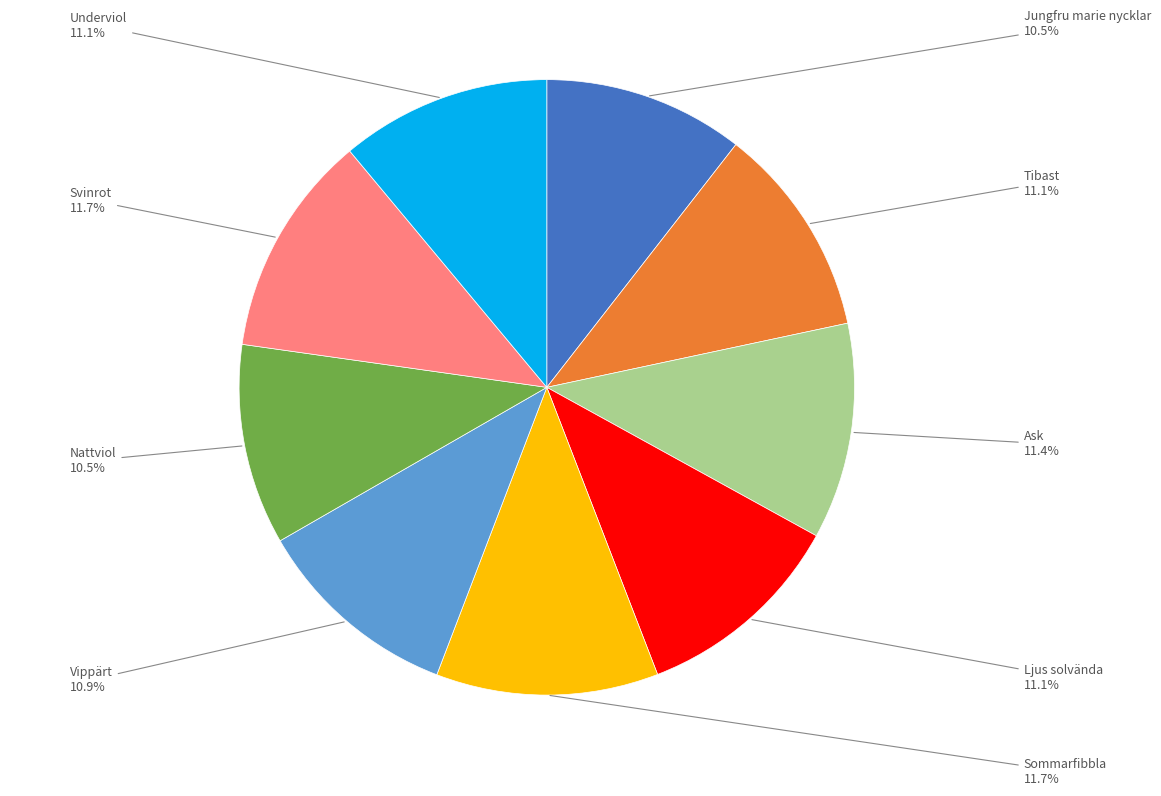

Is there a majority slice in this chart?

No